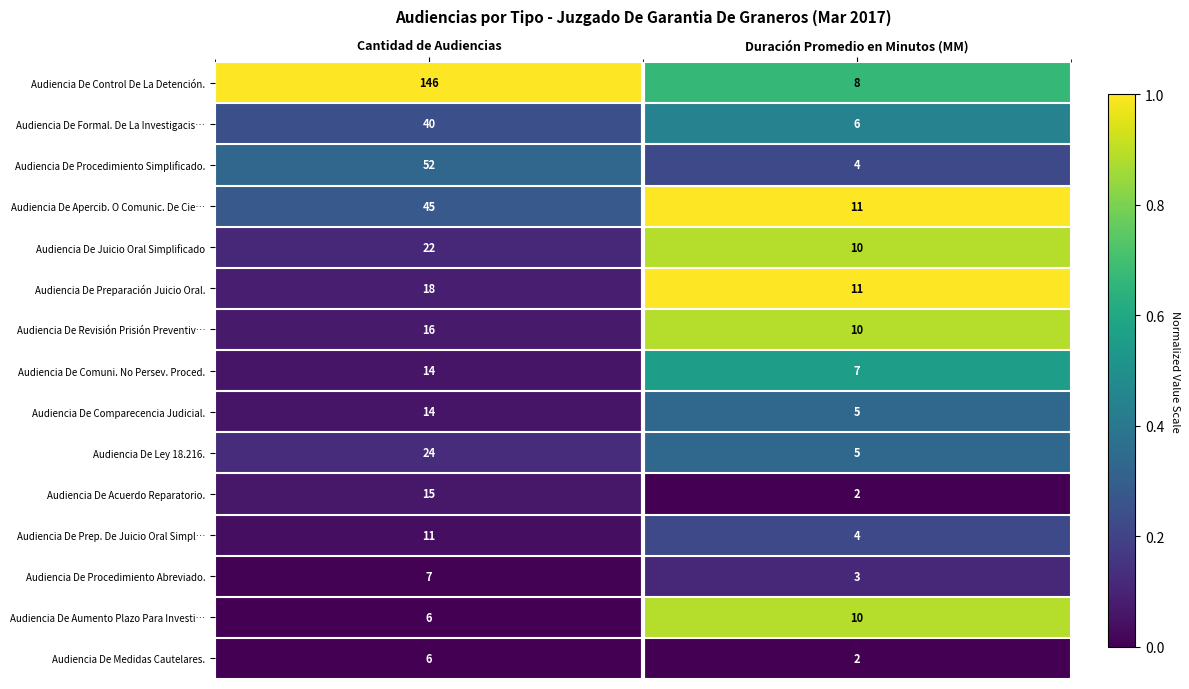

At which label is Audiencia De Comuni. No Persev. Proced. closest to 10?

Duración Promedio en Minutos (MM)